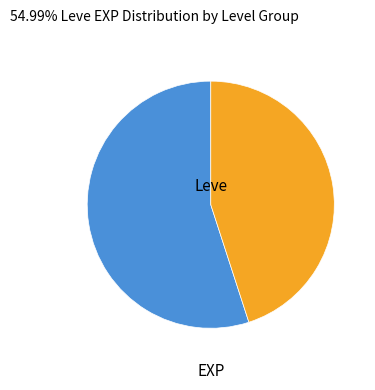

Is there any slice that represents more than half of the pie?

Yes